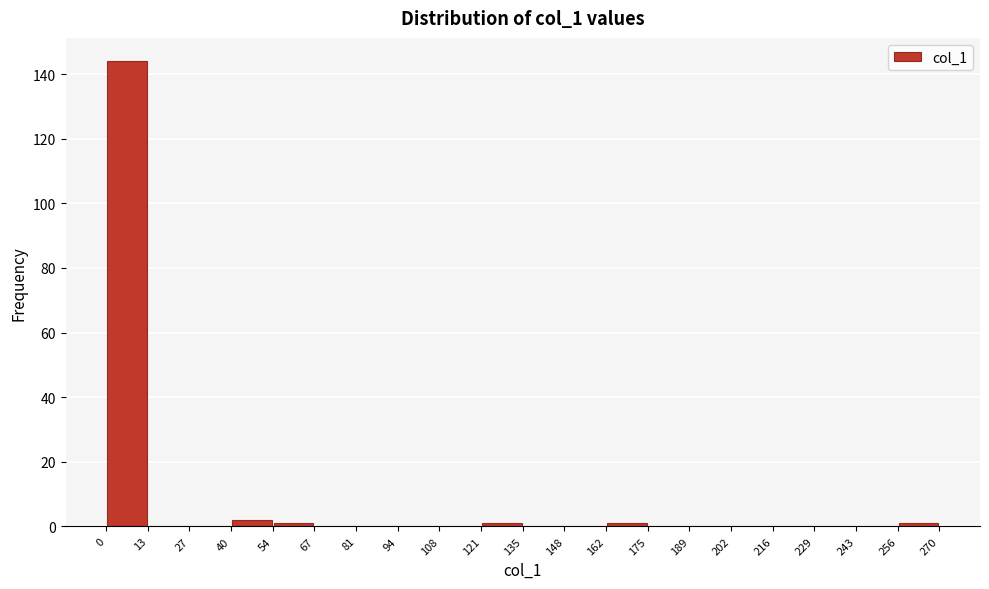

Over which range of the x-axis is the bar tallest?

0 to 13